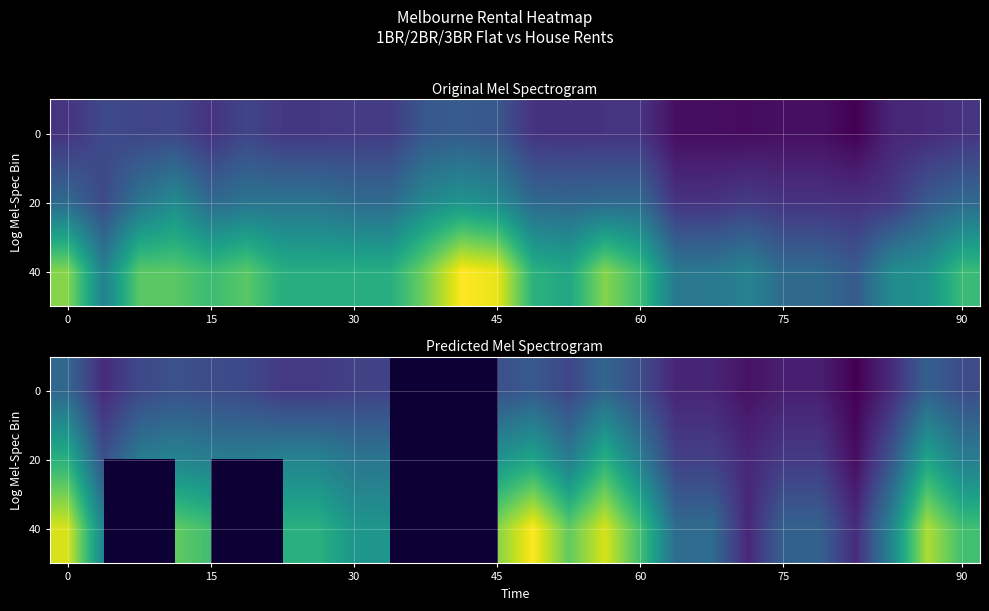

What is the greatest value displayed?

1199.0